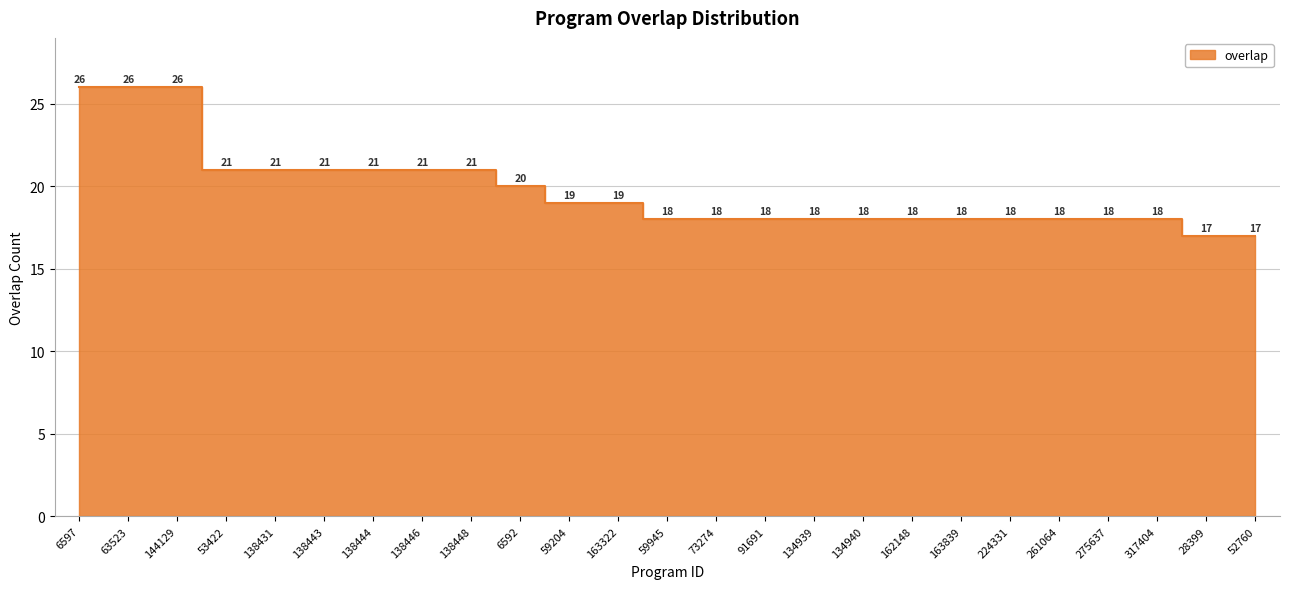

Count the number of categories in the chart.

25